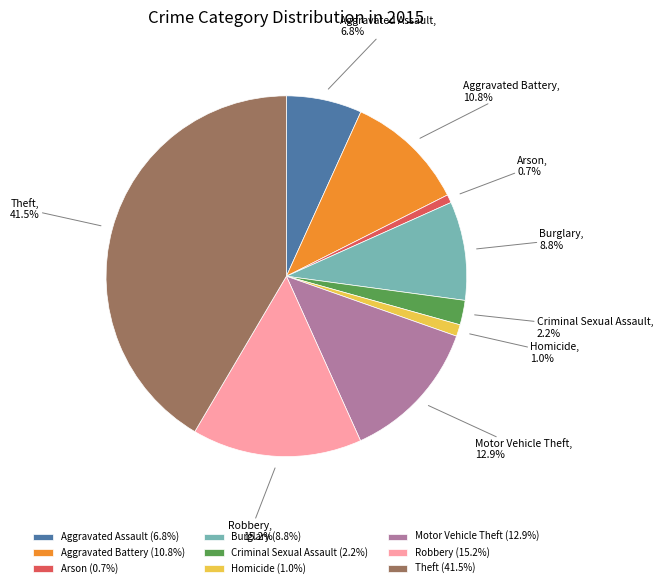

Is Homicide the majority of the pie?

No